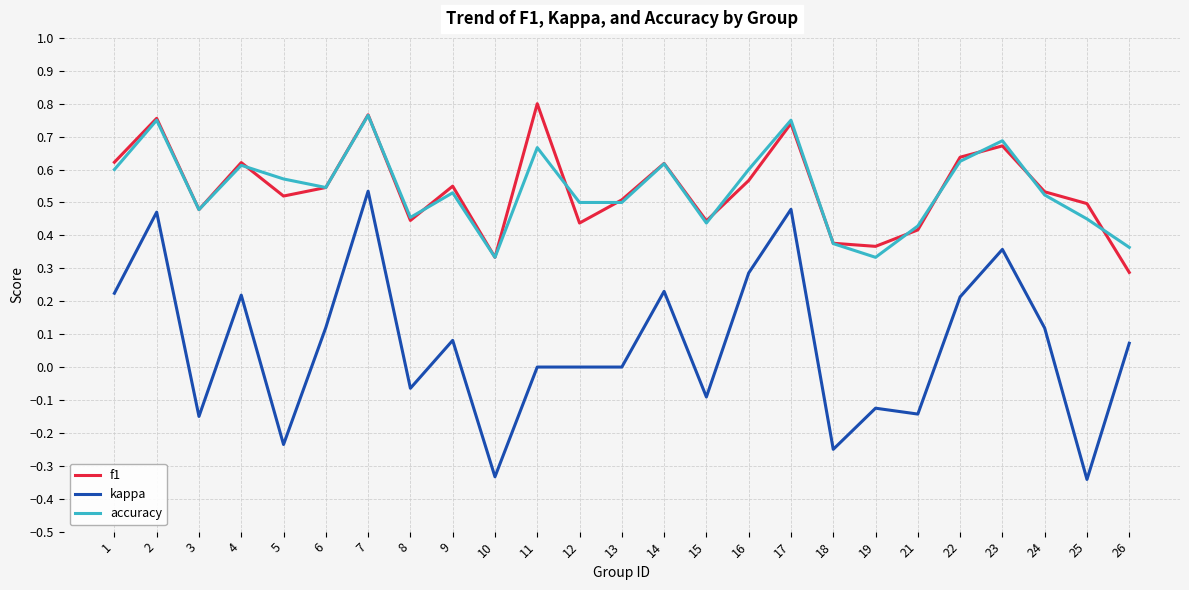

Which series has the widest spread of values?

kappa